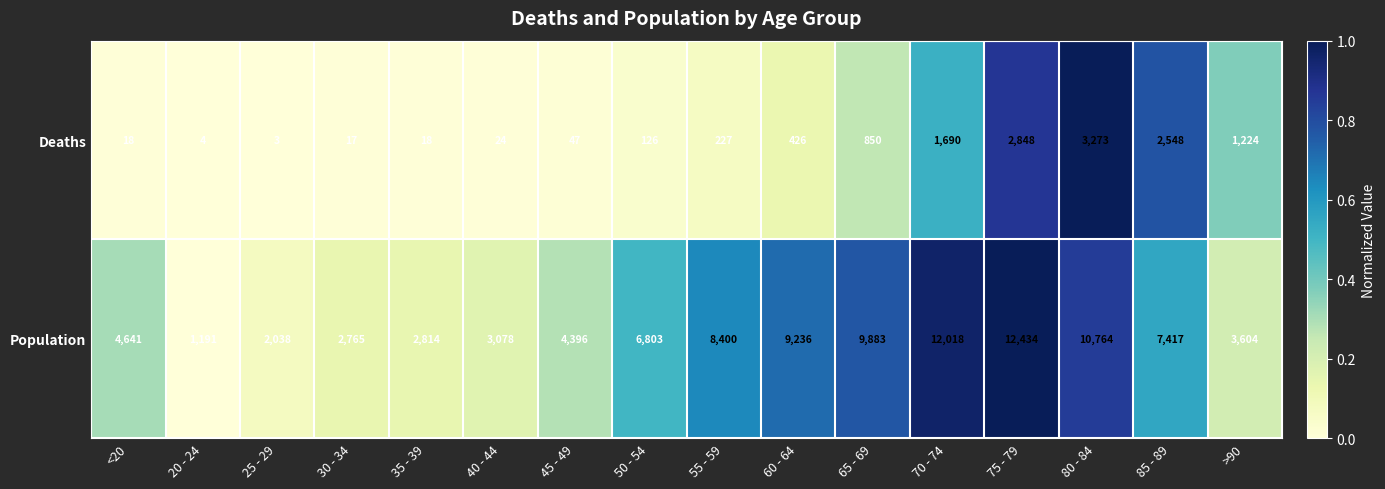

How many values in the Deaths series are below 227?

8